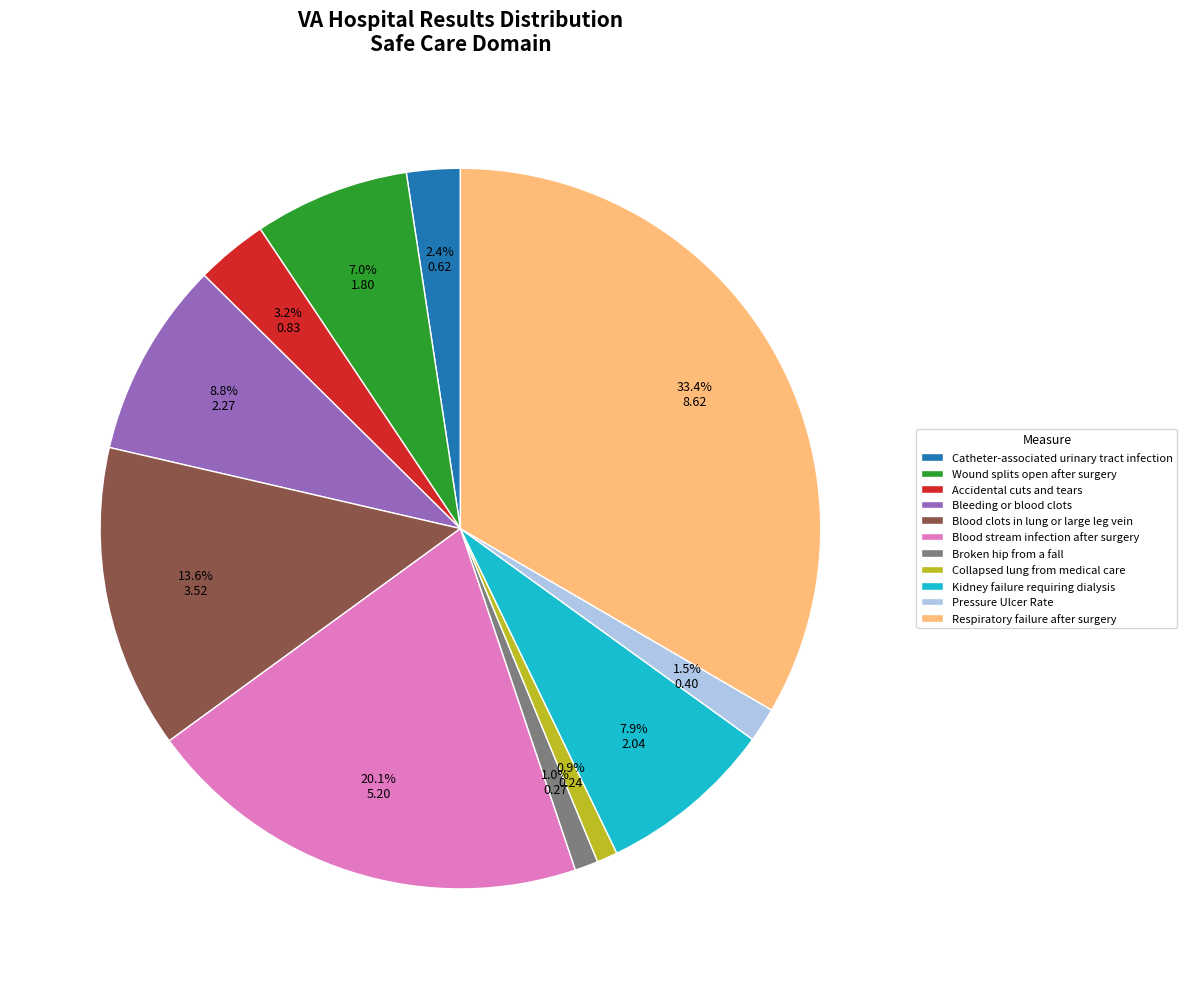

Combined, what portion of the pie is Collapsed lung from medical care and Bleeding or blood clots?

9.7%